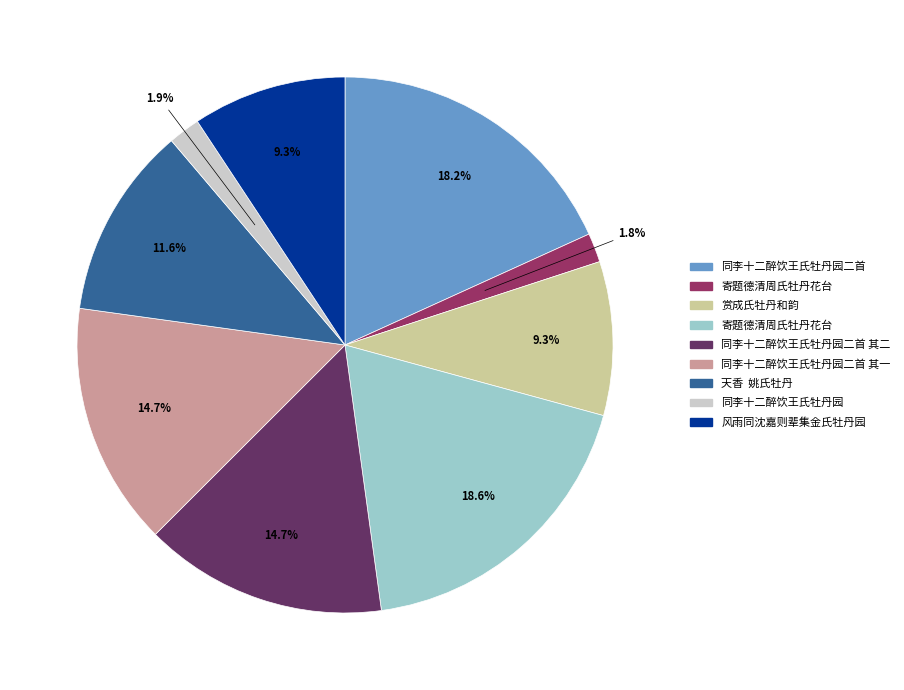

Does any single category account for the majority?

No